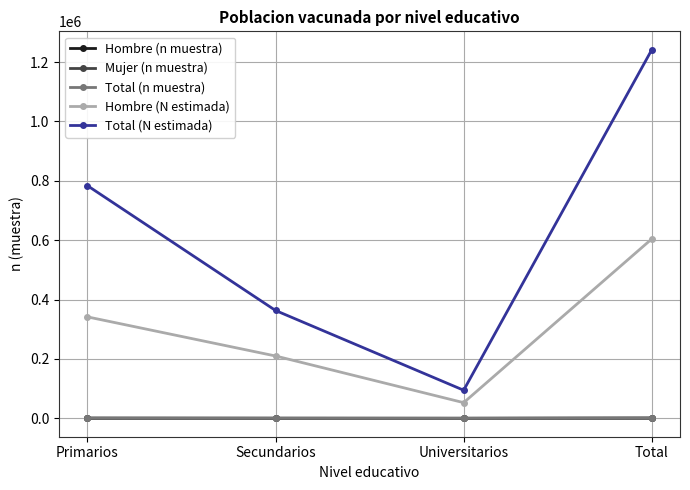

Count the number of categories in the chart.

4